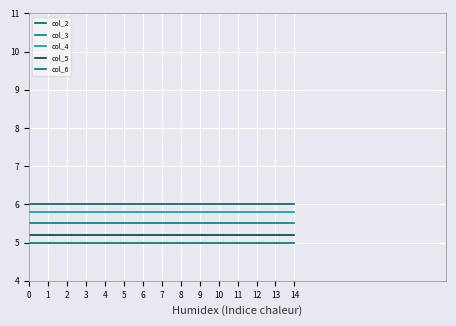

Which series changed the most between 0 and 3?

col_2